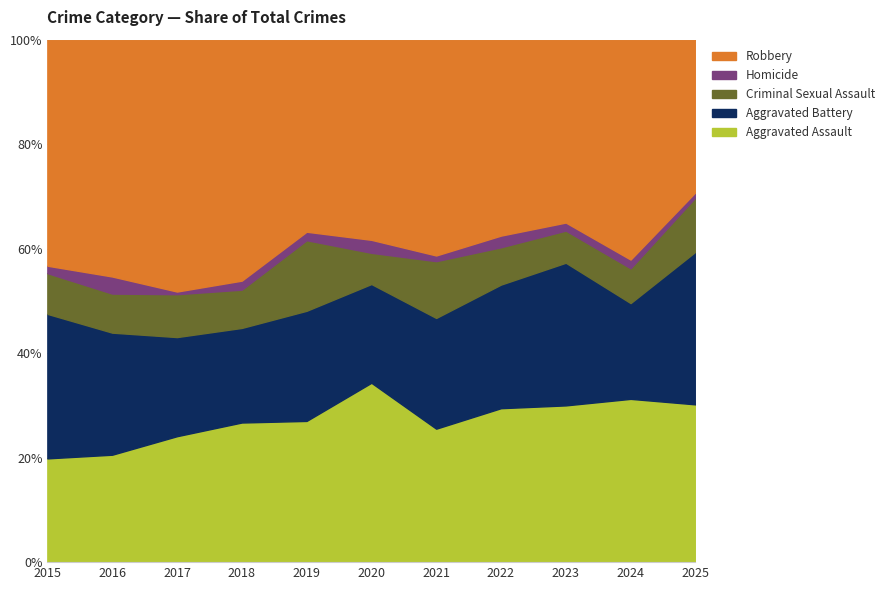

Is the value of Aggravated Assault at 2023 greater than the value of Aggravated Battery at 2016?

Yes